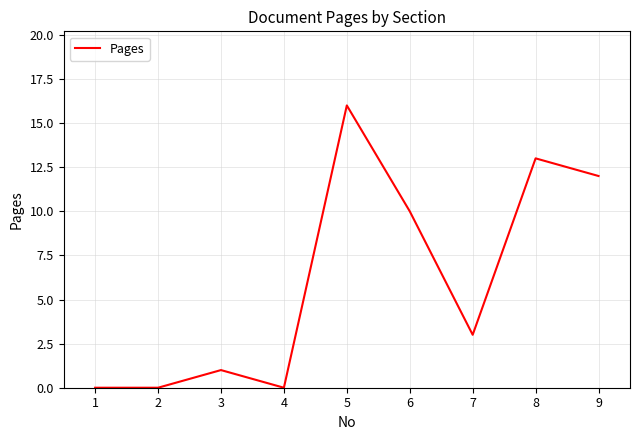

Which category has the highest value across all series?

5